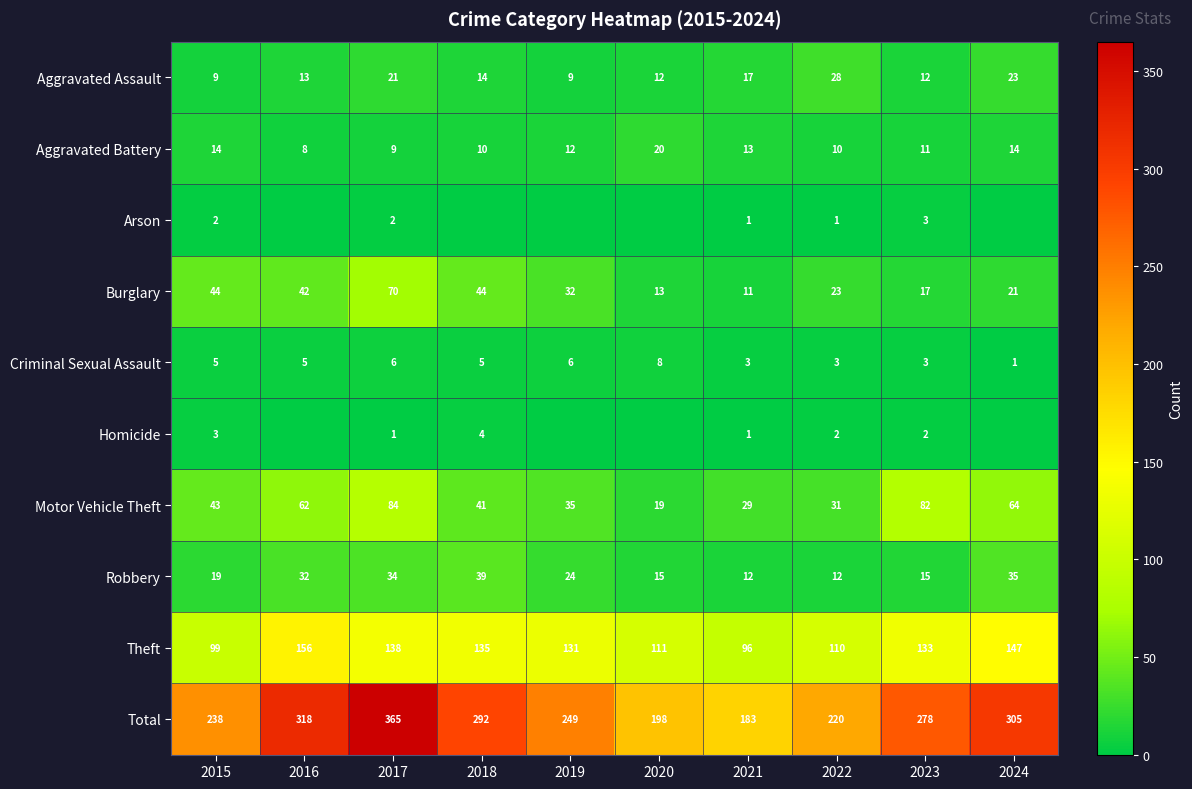

What is the difference between the Arson values at 2017 and 2021?

1